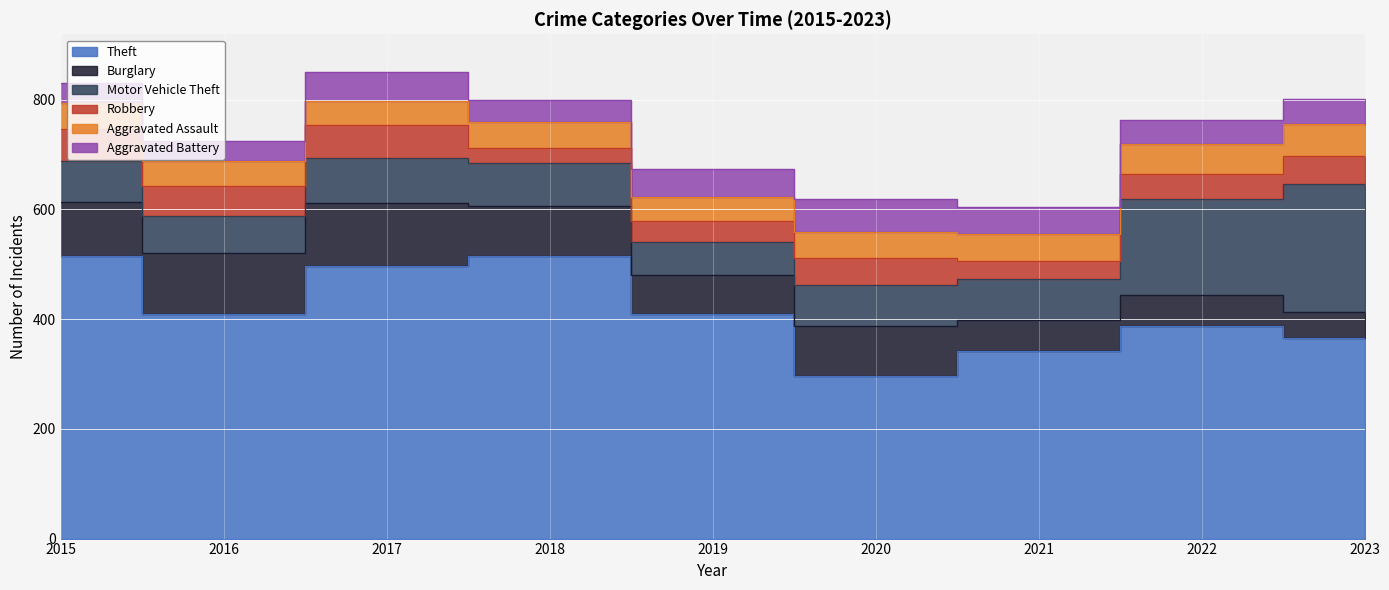

What is the value of the Aggravated Assault point at the 4th from the left?

48